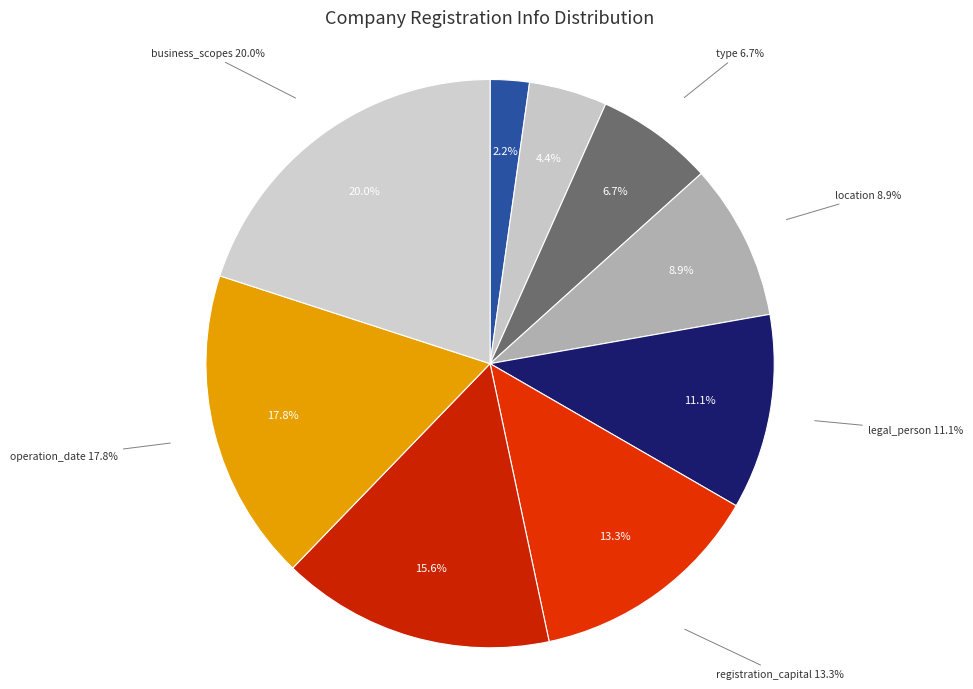

How many segments does this pie chart have?

9